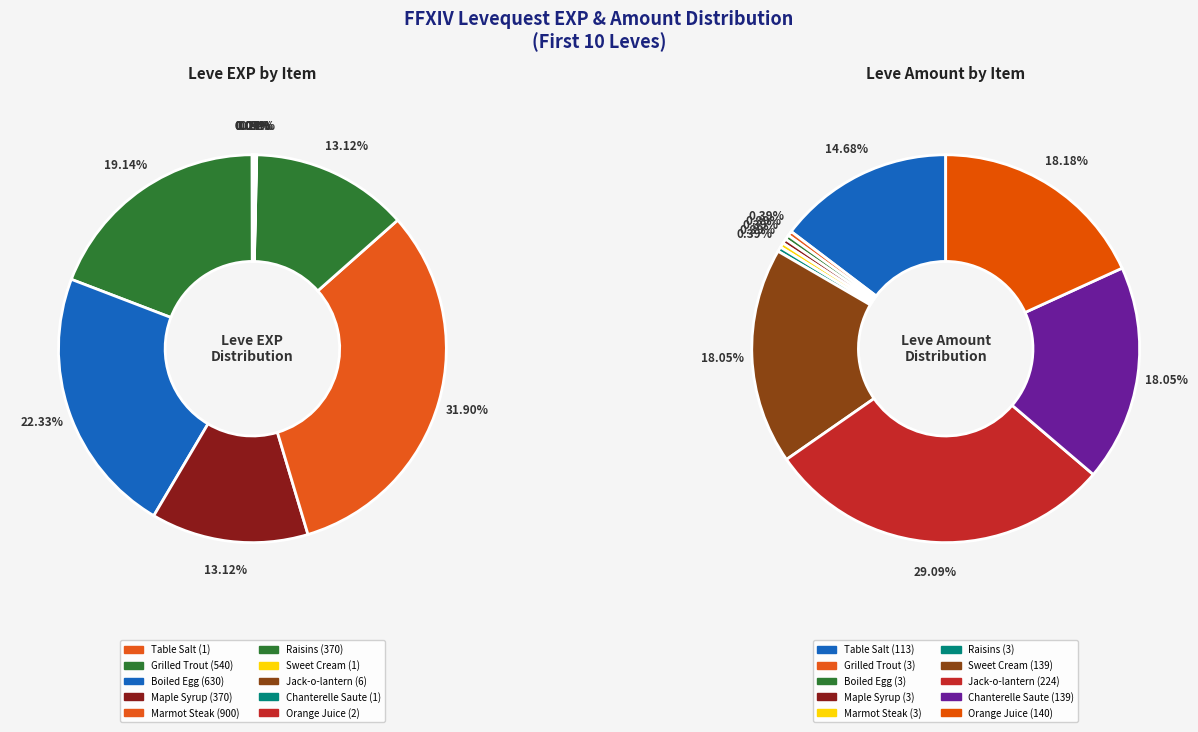

Which category has the smallest portion of the pie?

Table Salt